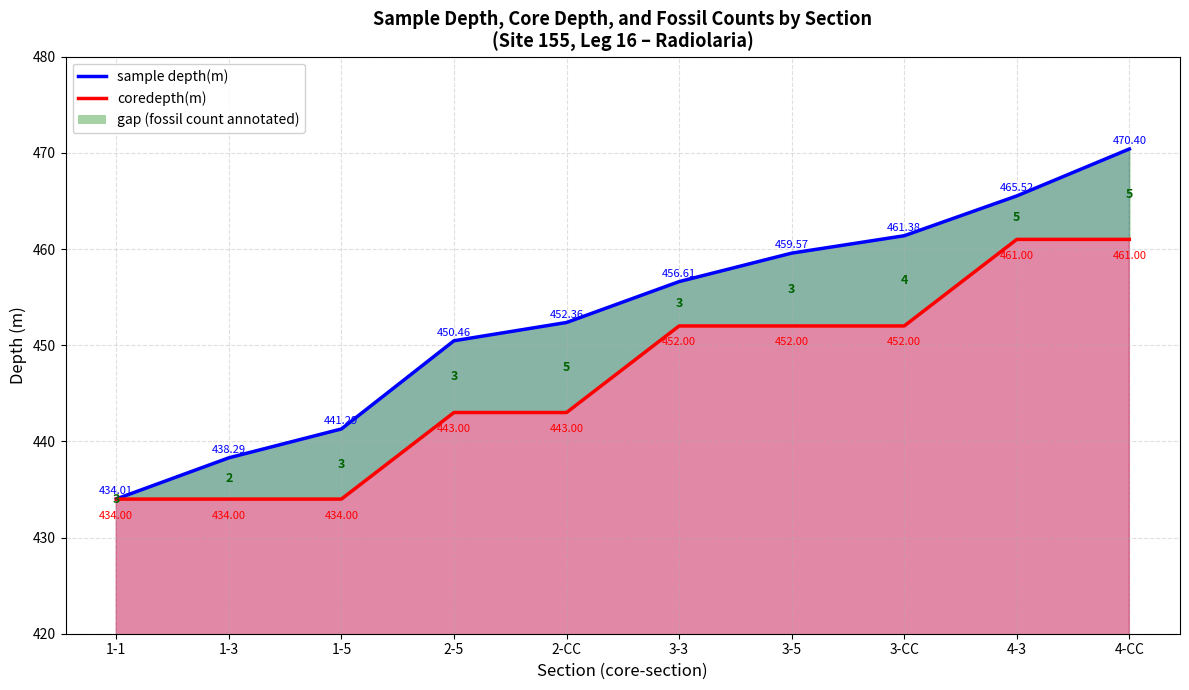

Does the chart display data point markers on the line(s)?

No